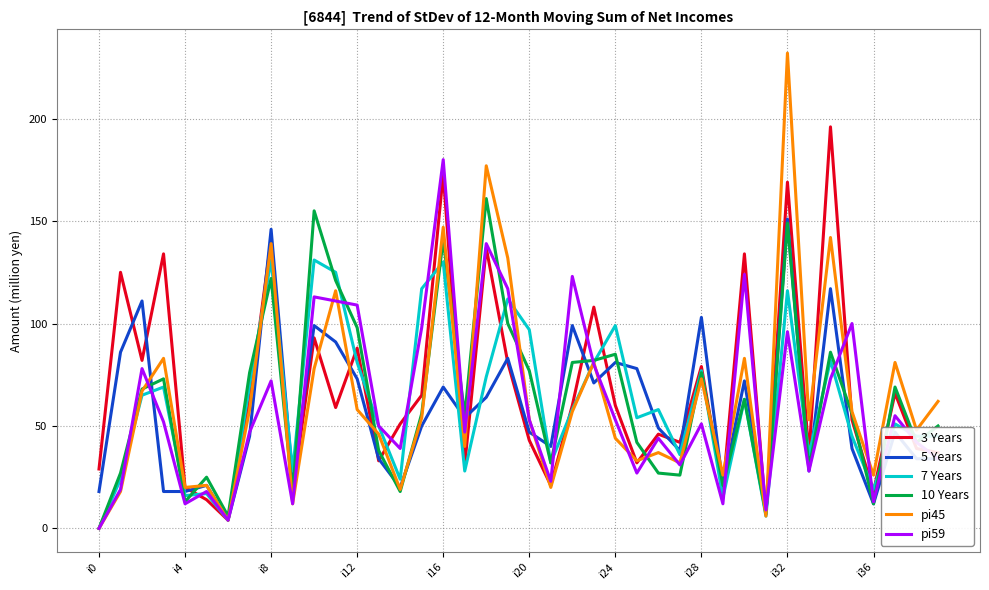

Which series has the largest range (max minus min)?

pi45